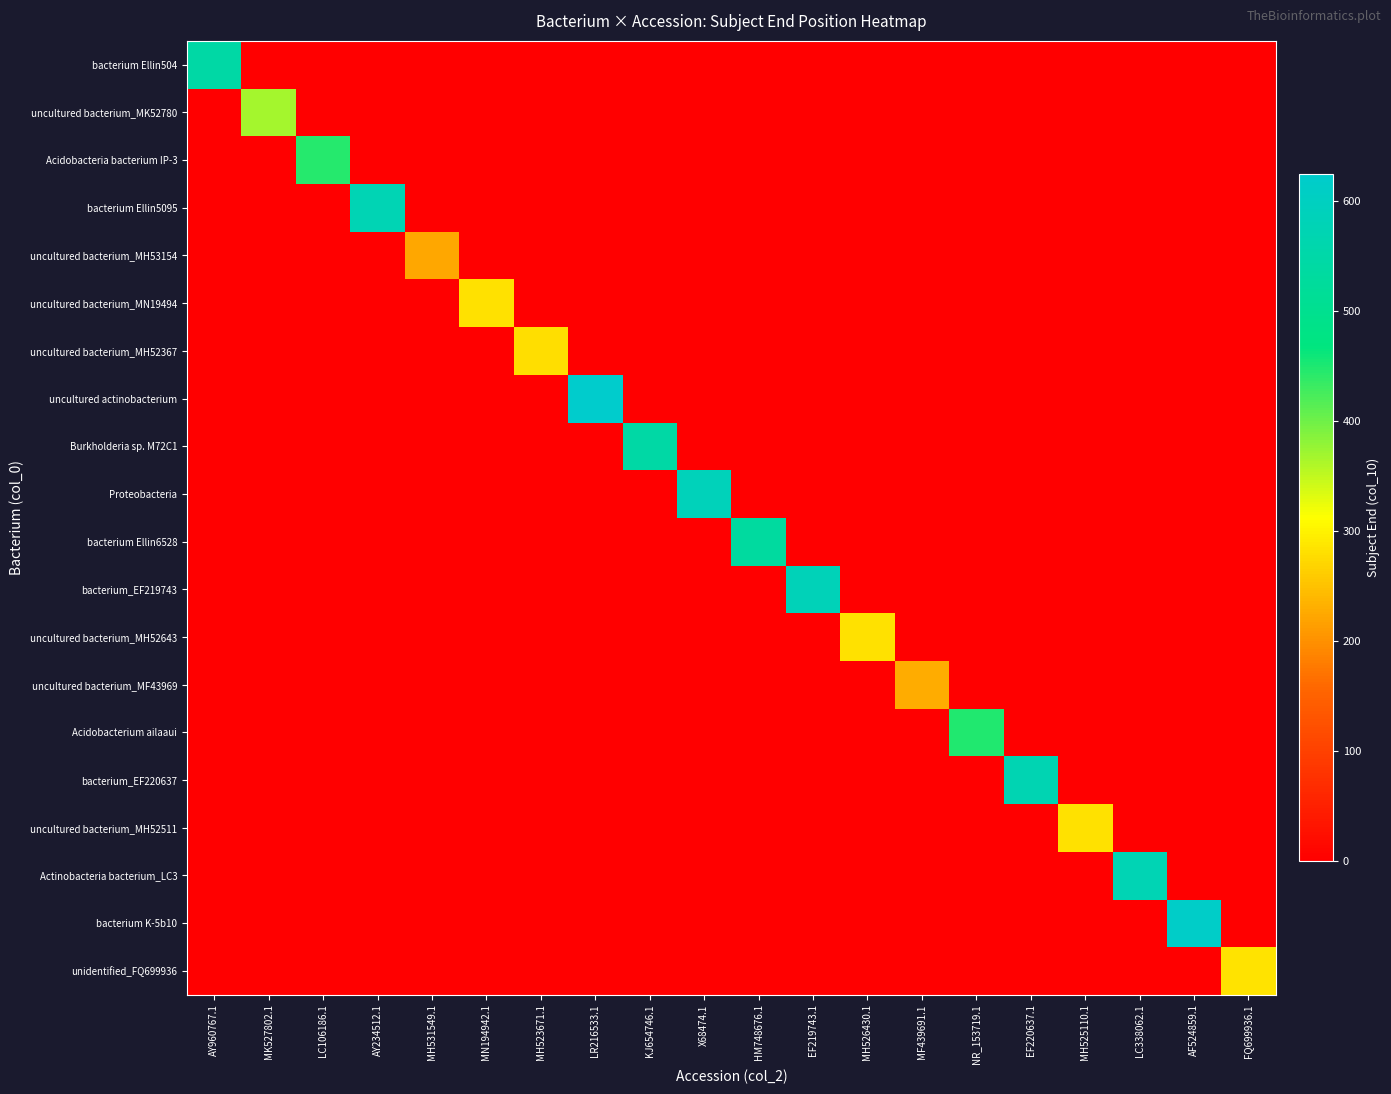

What is the total value across all series at MF439691.1?

228